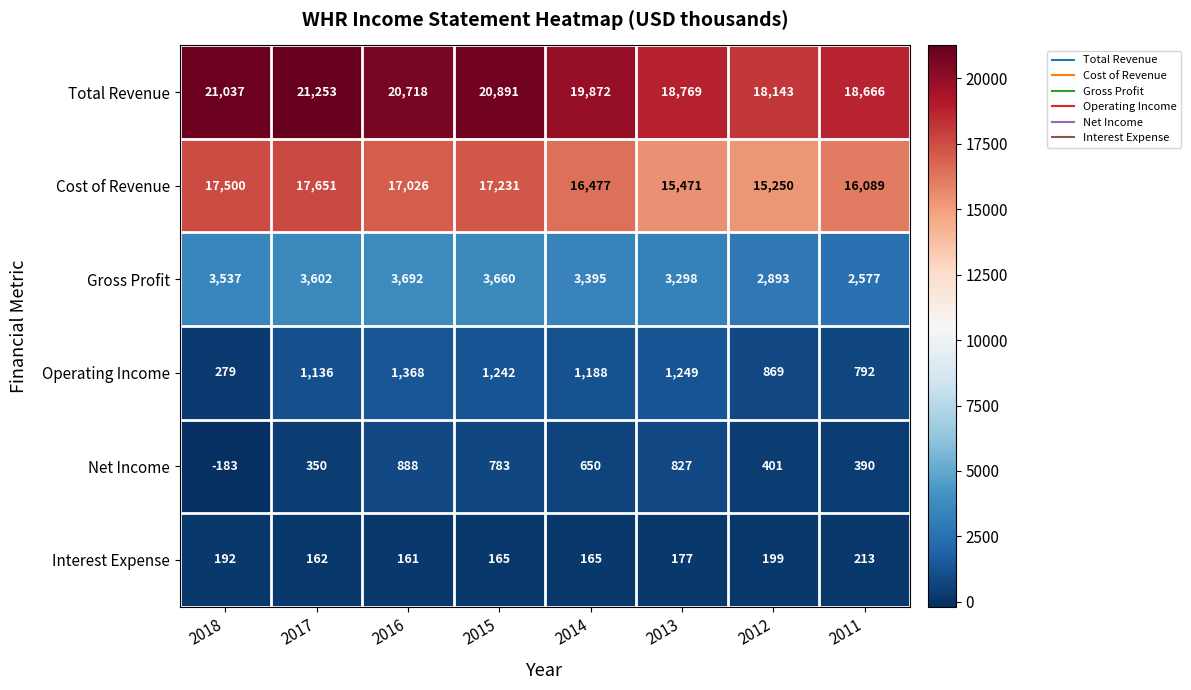

What is the lowest value of the Gross Profit series?

2577